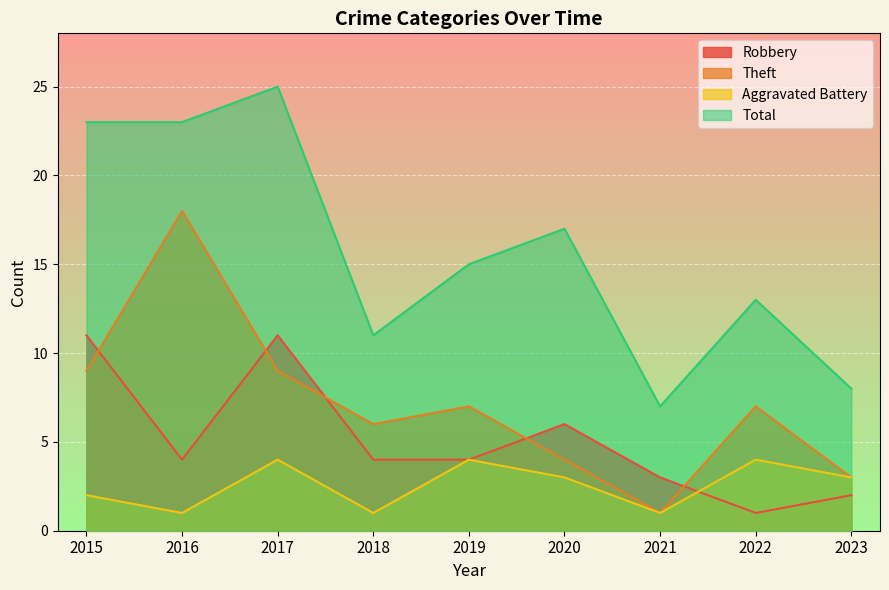

Reading left to right, extract all data points from this chart.

Robbery: 11	4	11	4	4	6	3	1	2
Theft: 9	18	9	6	7	4	1	7	3
Aggravated Battery: 2	1	4	1	4	3	1	4	3
Total: 23	23	25	11	15	17	7	13	8